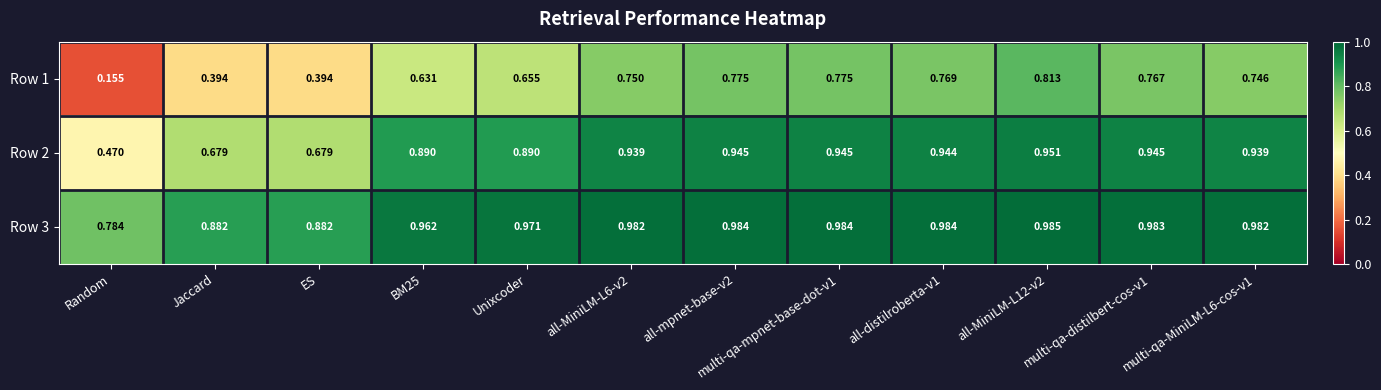

What is the total value across all series at all-distilroberta-v1?

2.7